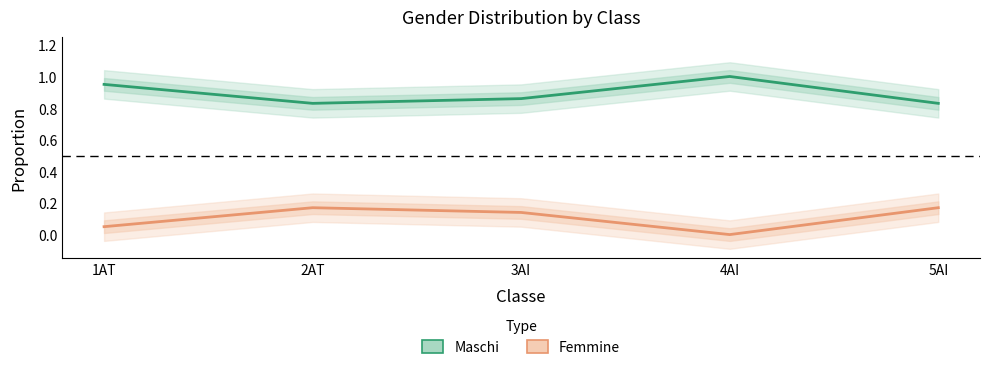

Rank the series by their maximum value, from highest to lowest.

Maschi, Femmine